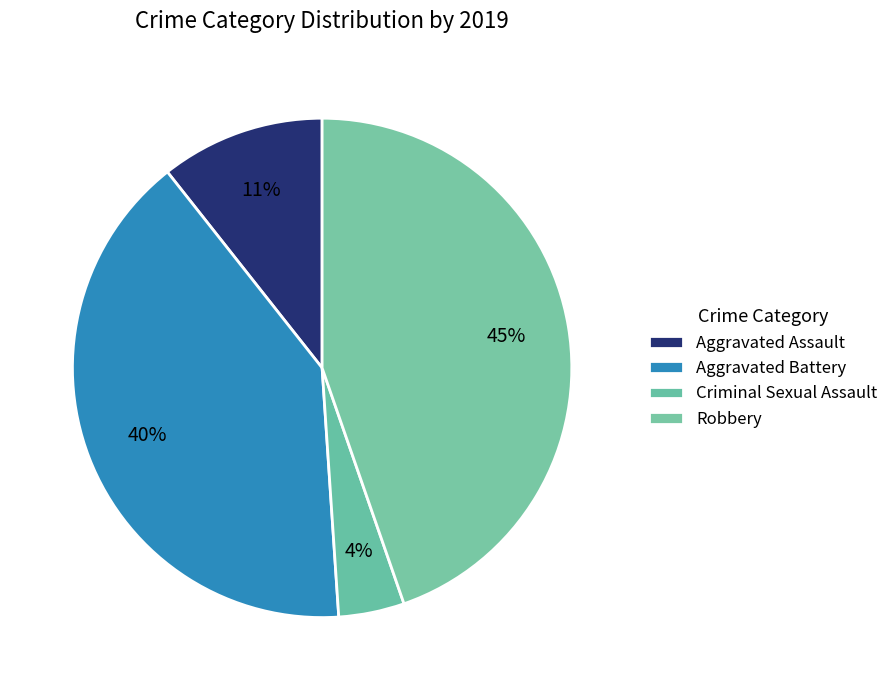

How many slices are in this pie chart?

4